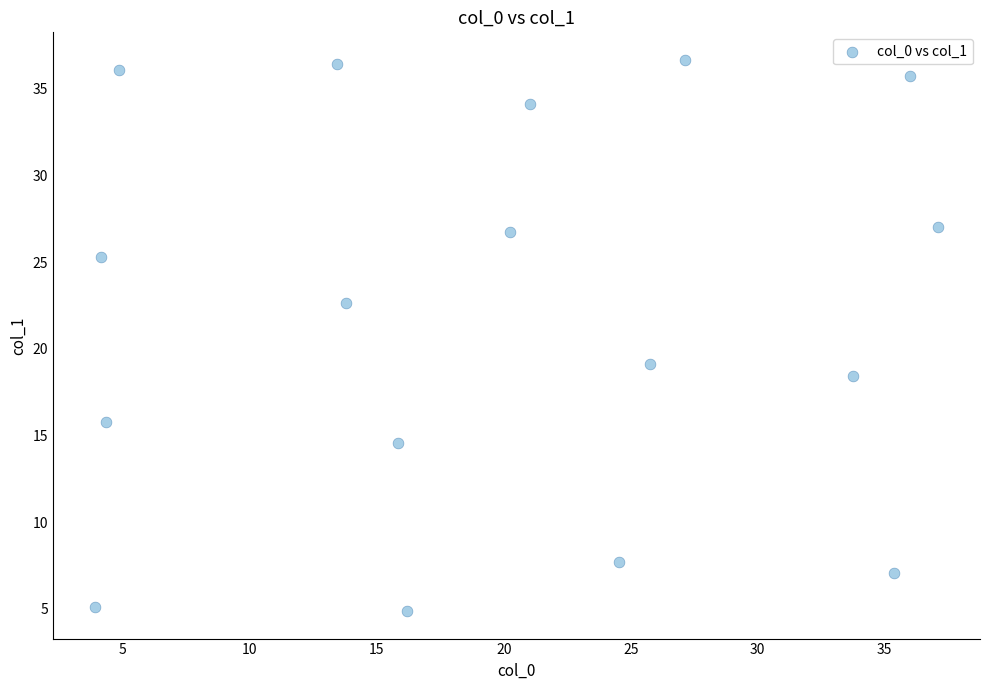

What is the range of Y values (max minus min)?

31.8